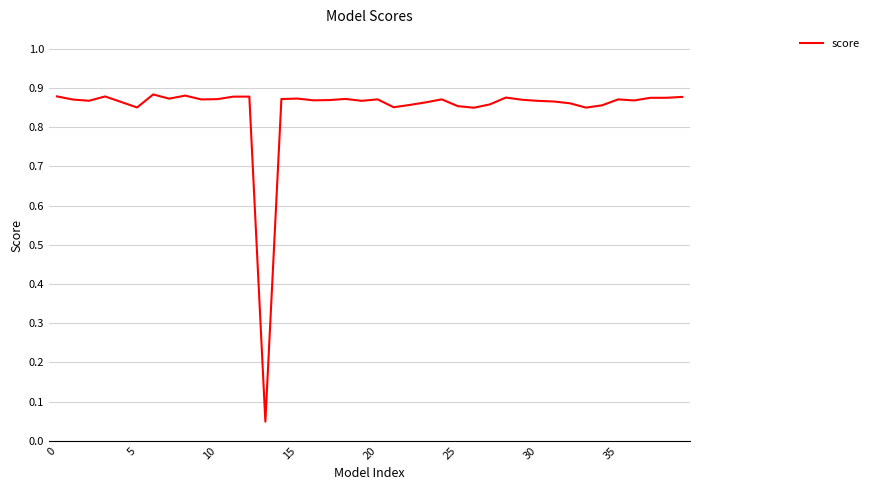

Does the chart display data point markers on the line(s)?

No